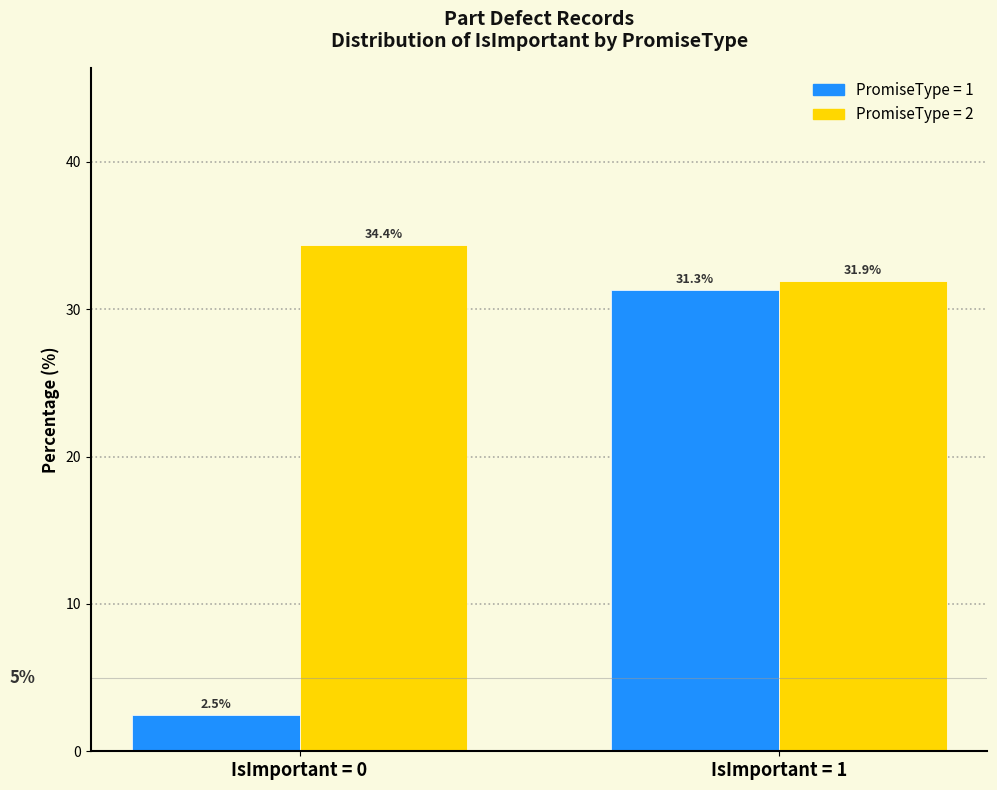

What is the difference between the highest and lowest values at IsImportant = 0?

31.9